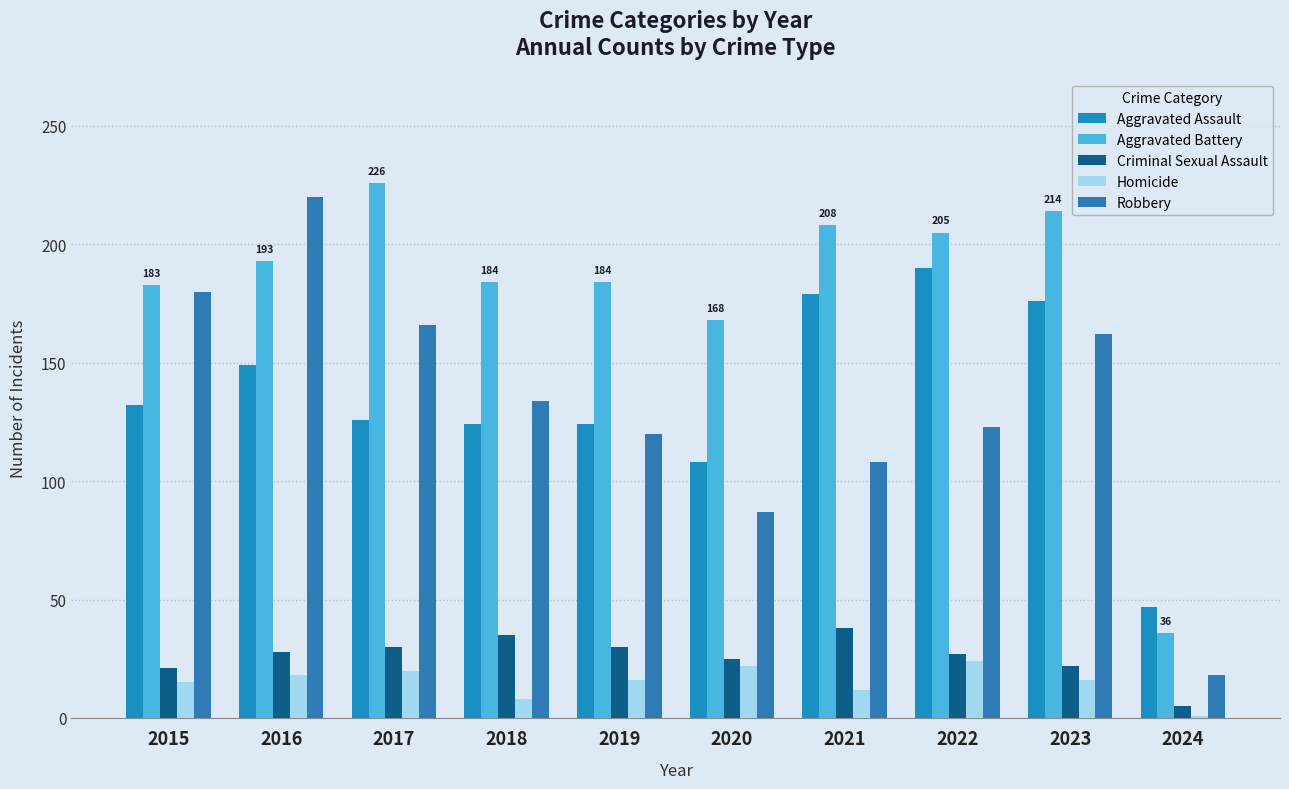

The Criminal Sexual Assault series shows 30 at 2017. True or false?

True